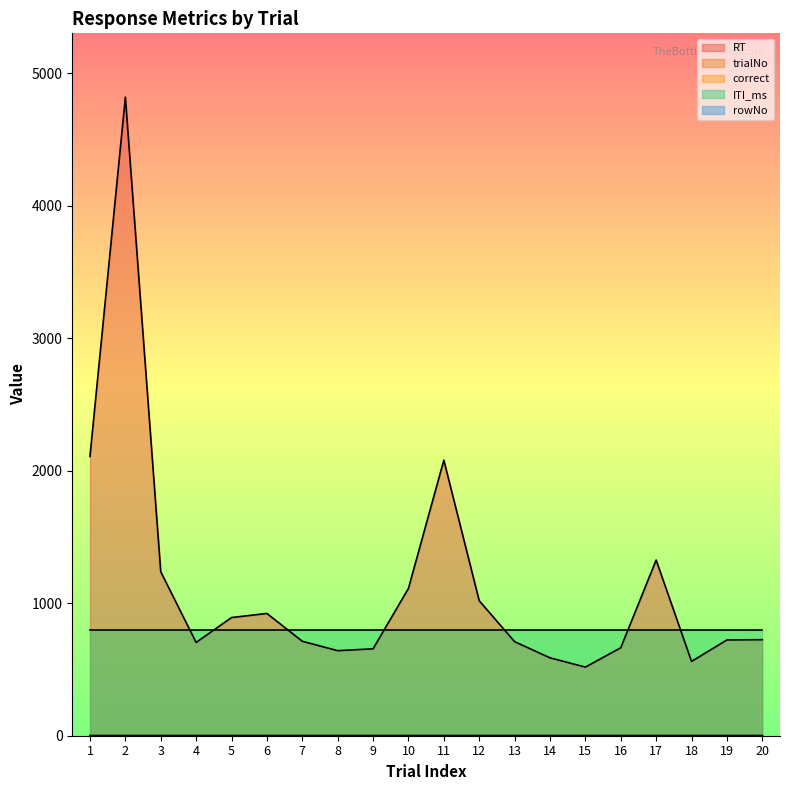

Which series has the largest range (max minus min)?

RT